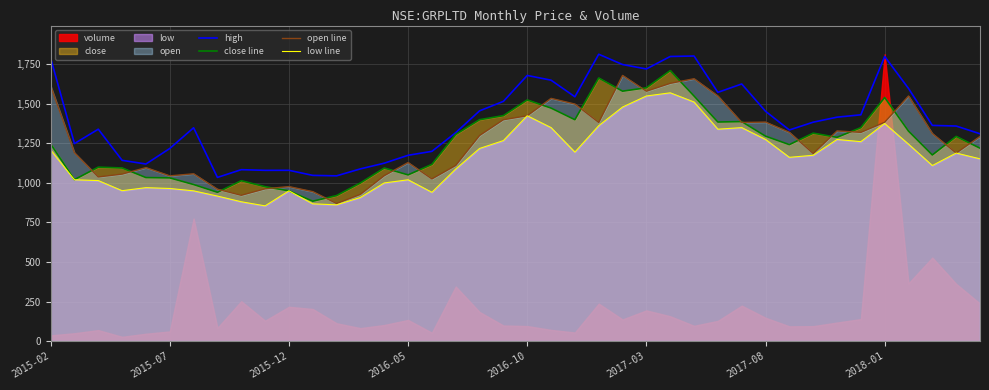

What is the value of the high point at the 18th from the left?

1318.0